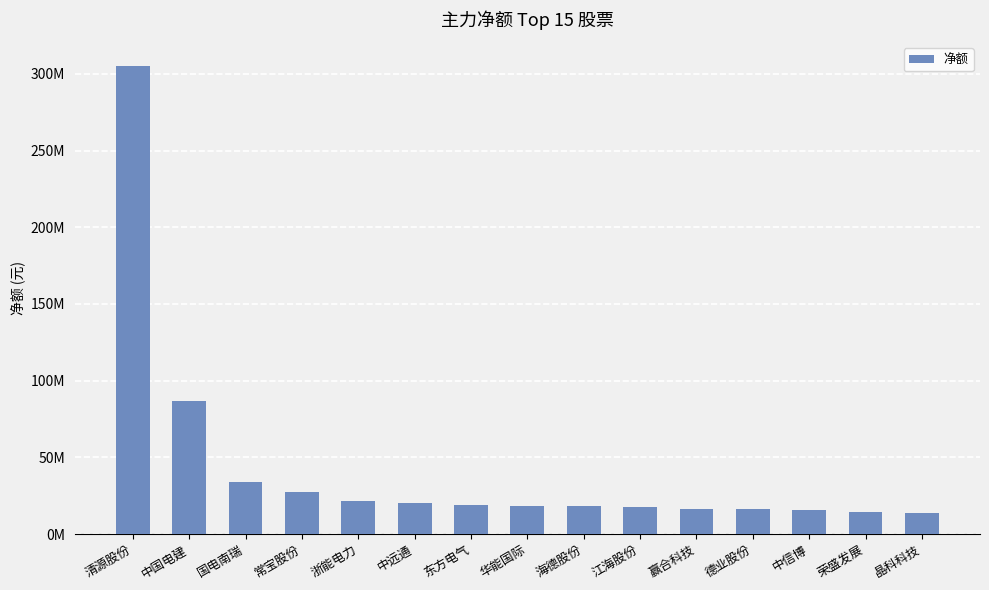

What is the value of the 6th bar from the left?

20348852